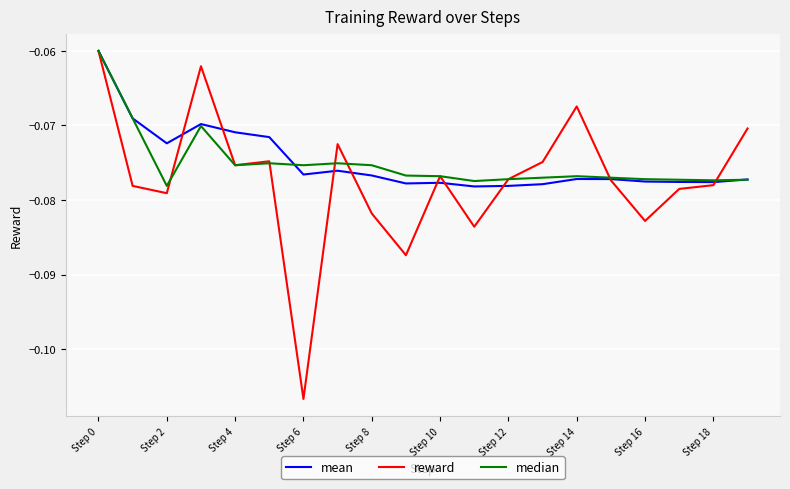

Which series has the largest range (max minus min)?

reward